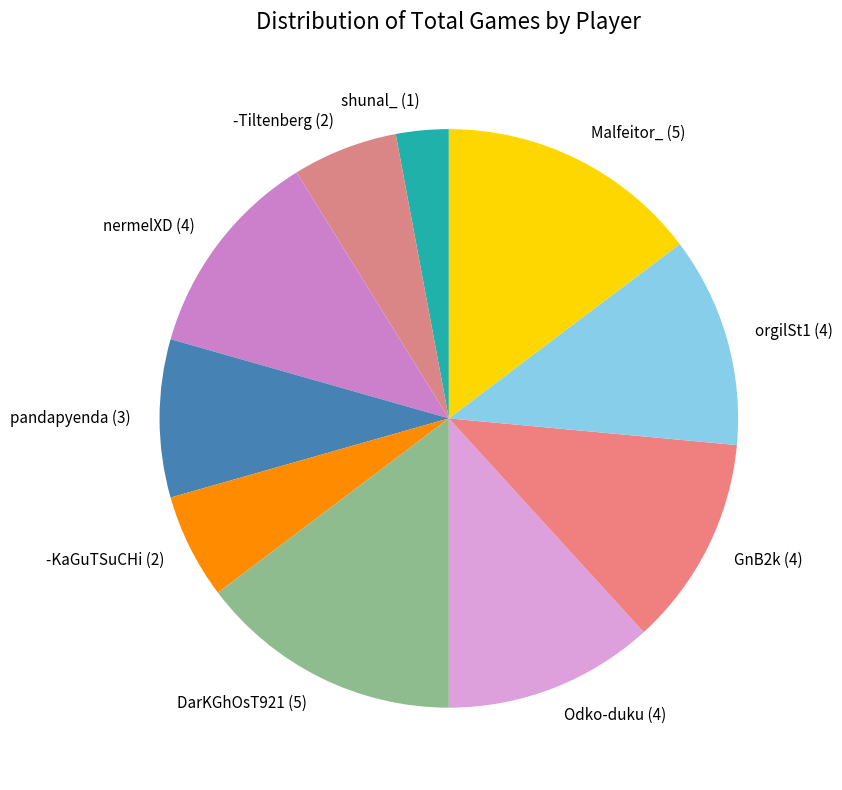

Is it true that pandapyenda (3) is 20% of the pie?

False